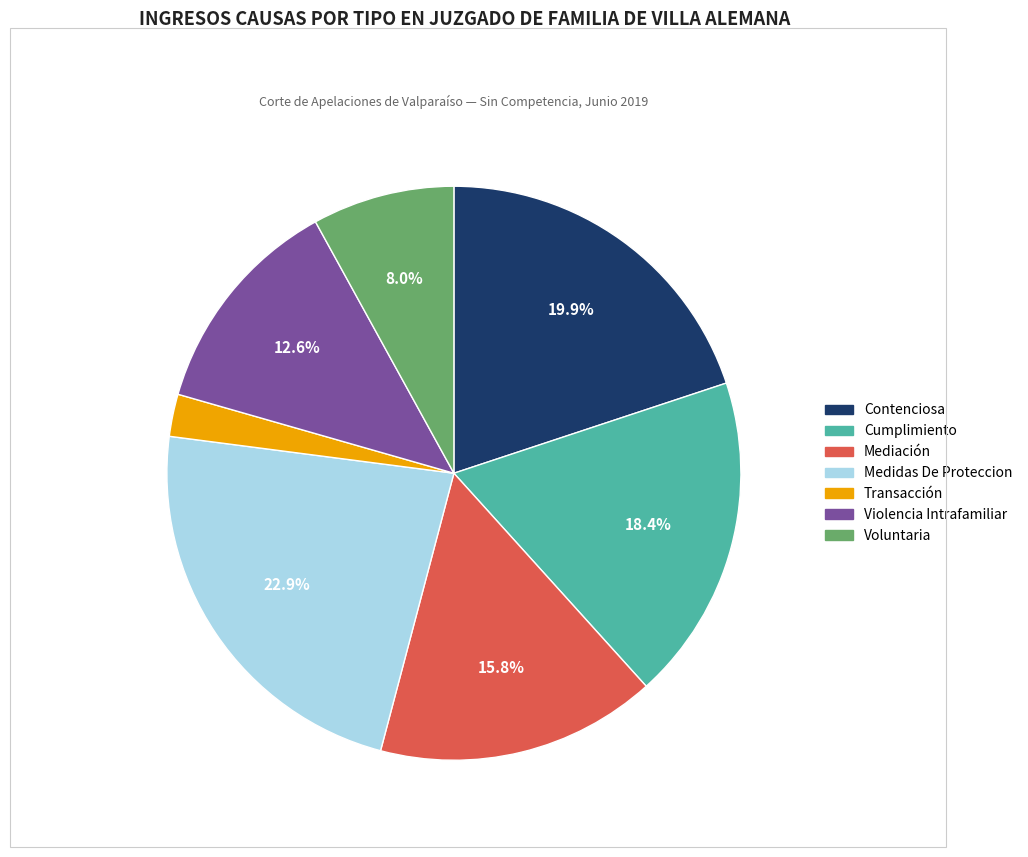

To the nearest percent, what is the average slice percentage?

14%